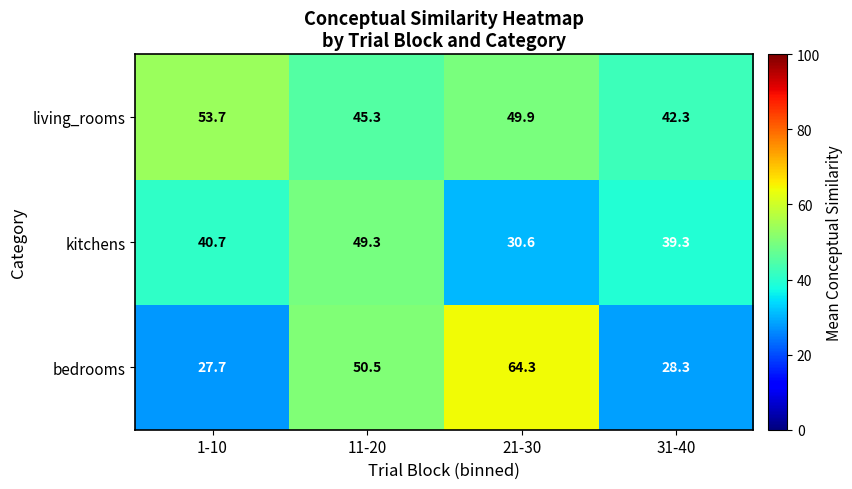

Reading right to left, extract all data points from this chart.

living_rooms: 42.3	49.9	45.3	53.7
kitchens: 39.3	30.6	49.3	40.7
bedrooms: 28.3	64.3	50.5	27.7